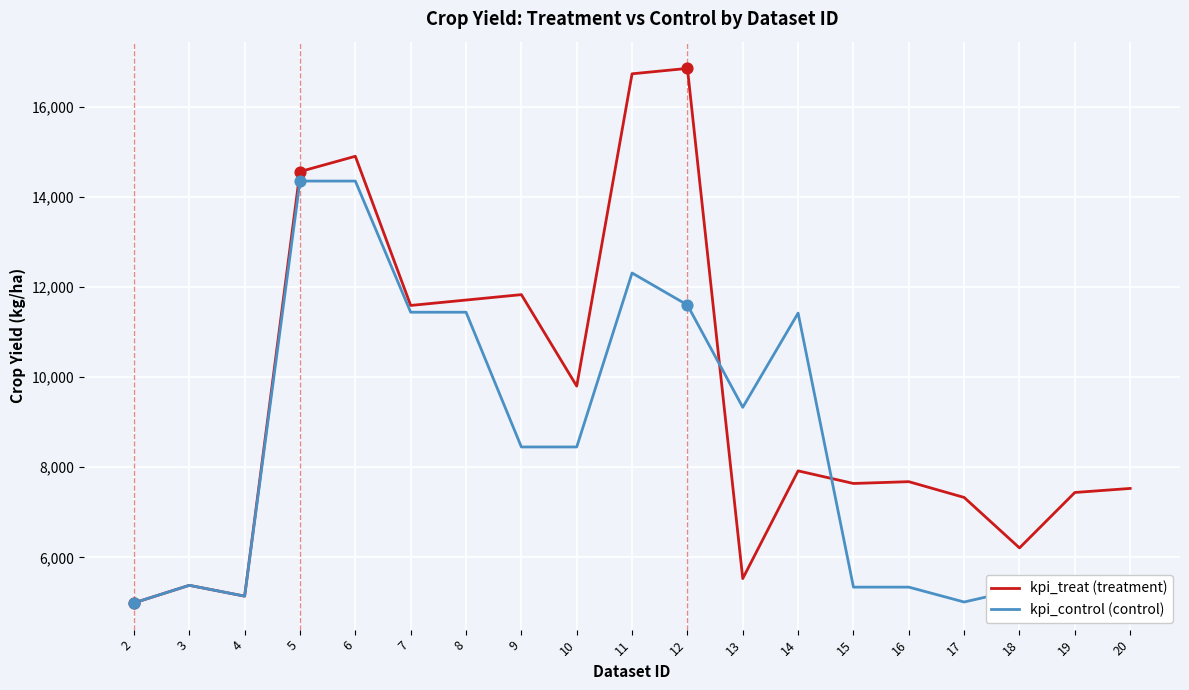

What is the total value across all series at 5?

28910